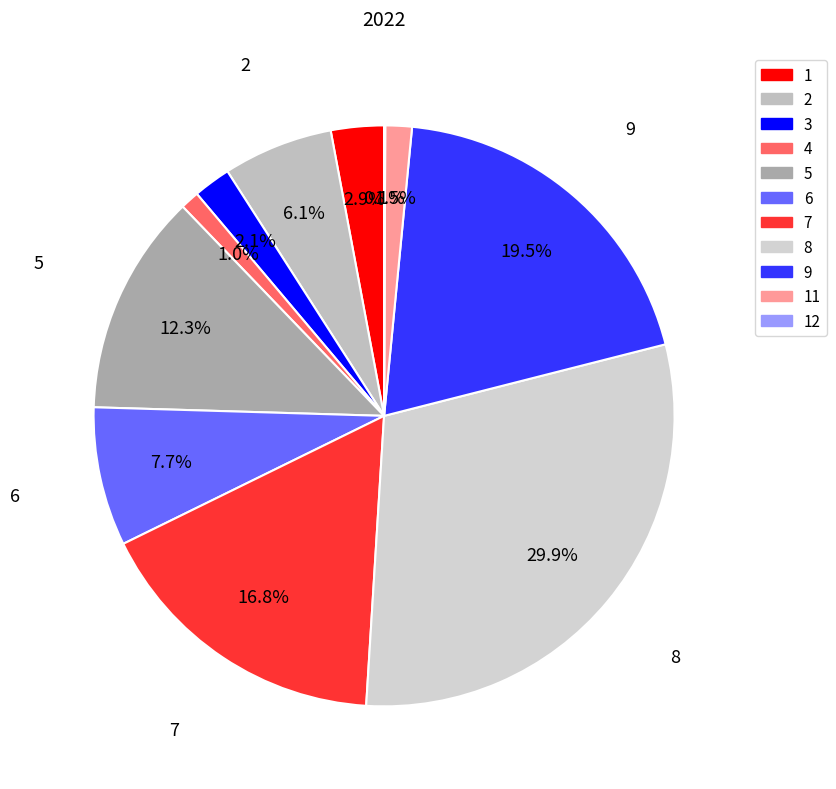

To the nearest percent, what is the average slice percentage?

9%